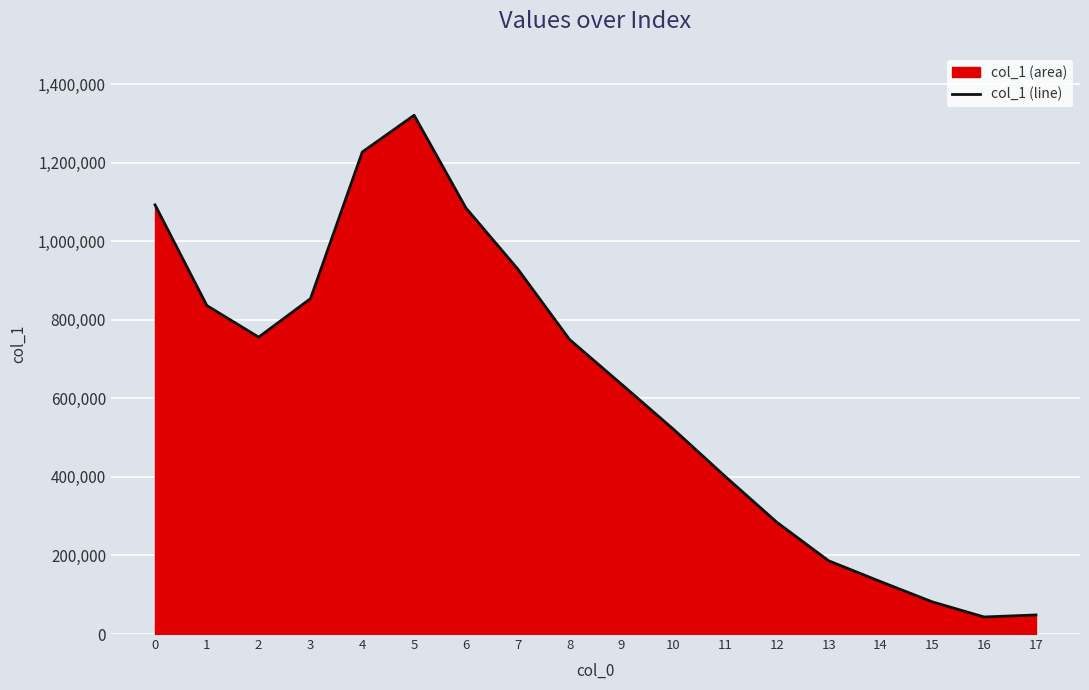

Which category has the lowest value across all series?

16